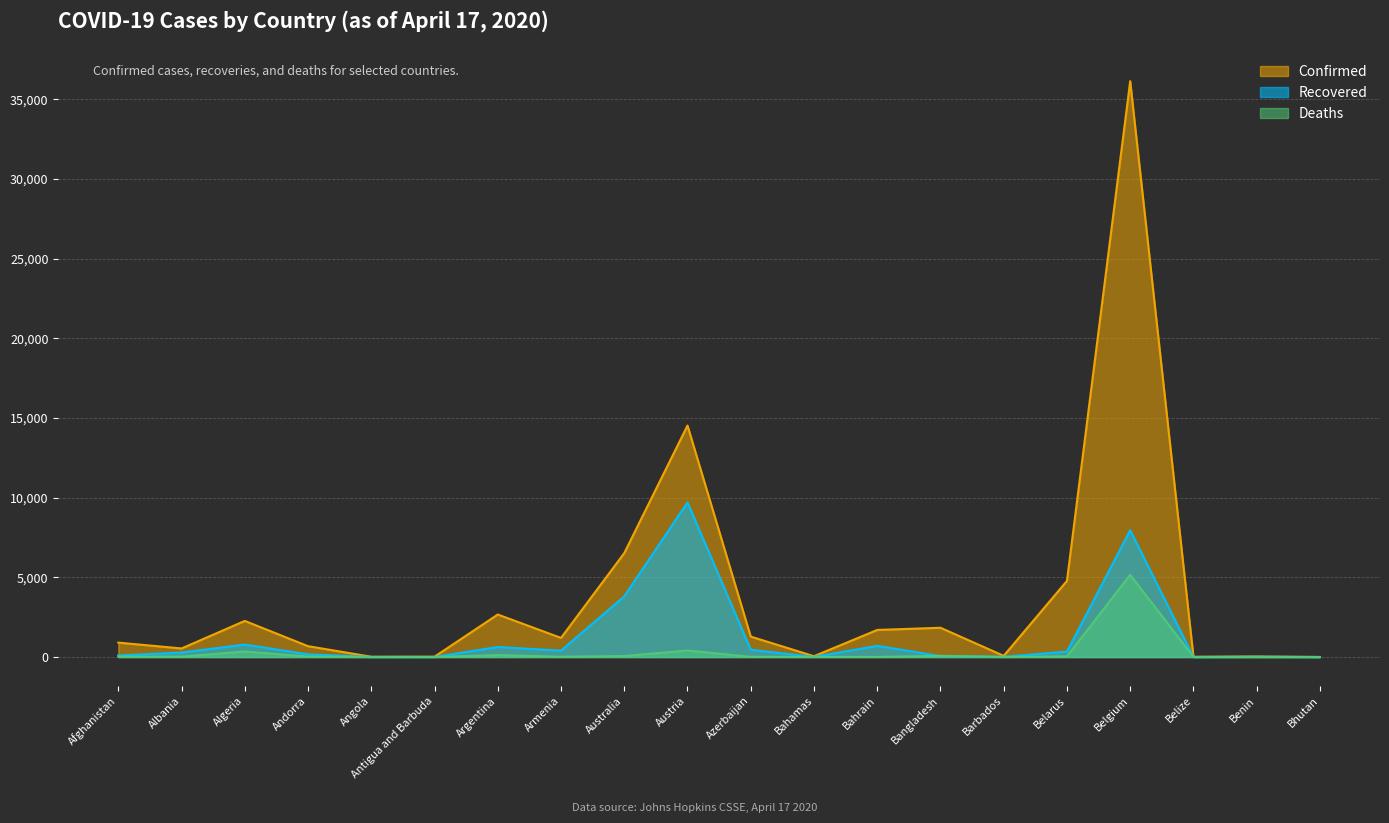

Where does the Deaths series first go above 26?

Afghanistan